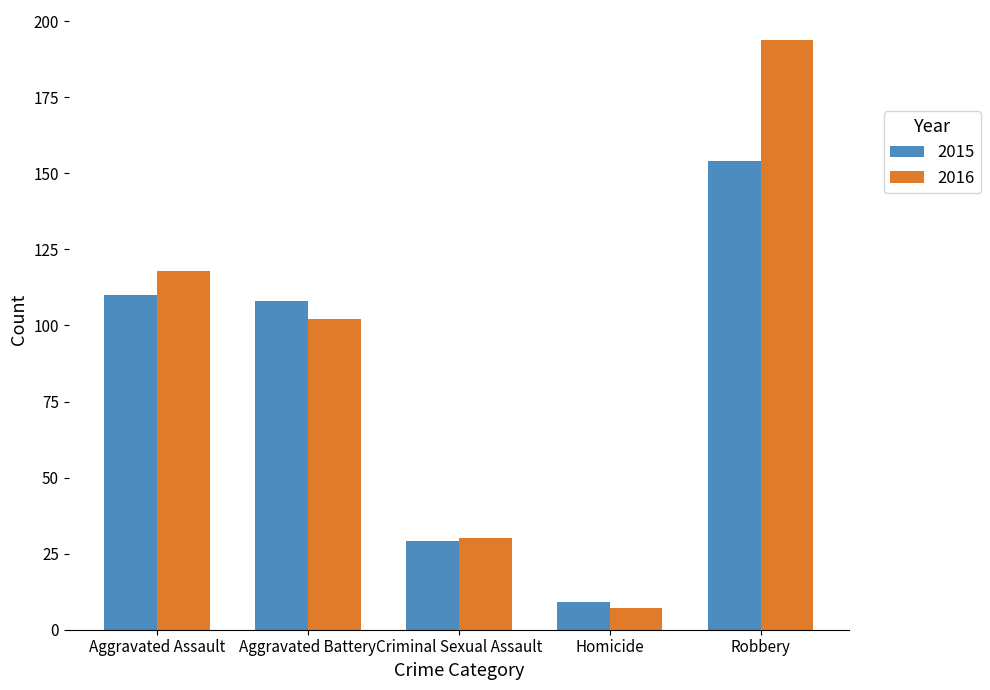

What value does the 2016 series have at Homicide?

7